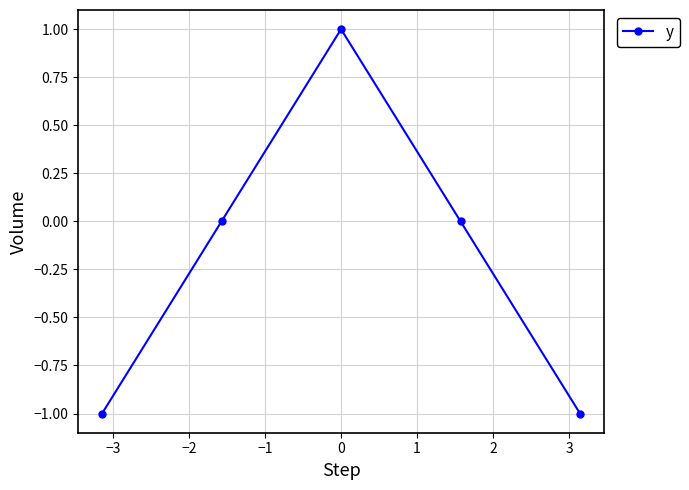

How many series are shown in this chart?

1